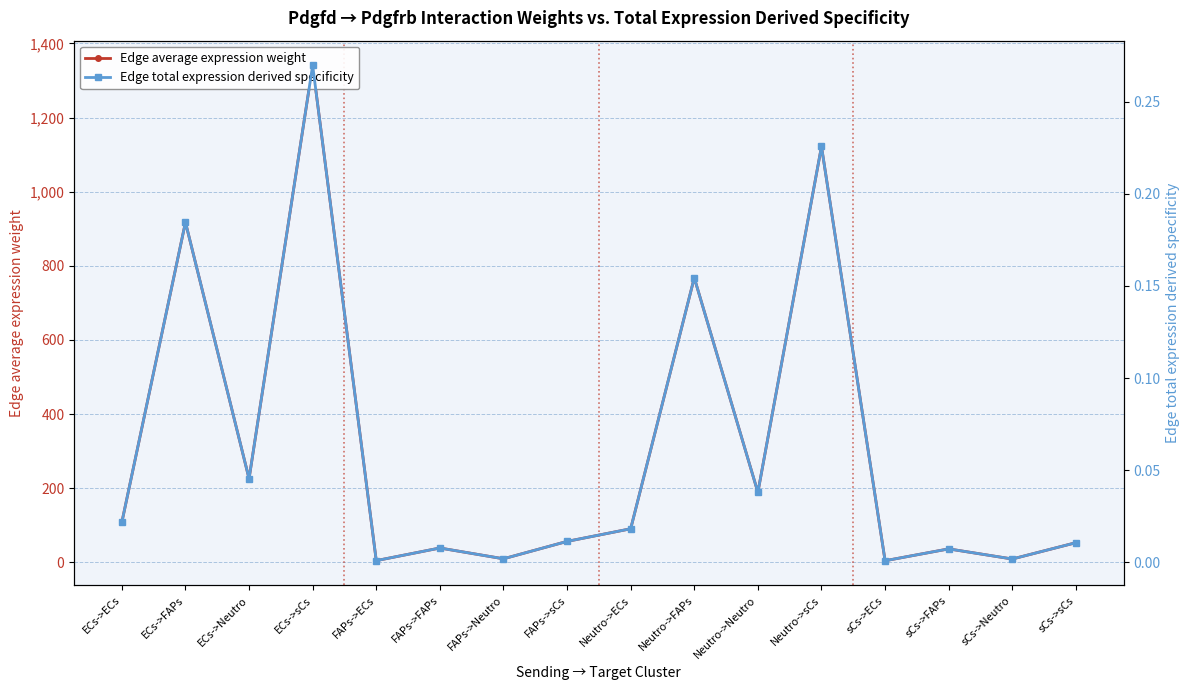

What is the difference between the Edge average expression weight values at FAPs->FAPs and sCs->sCs?

14.3